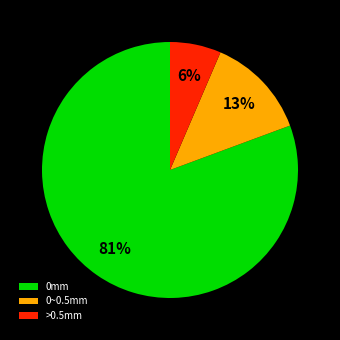

How many slices are in this pie chart?

3